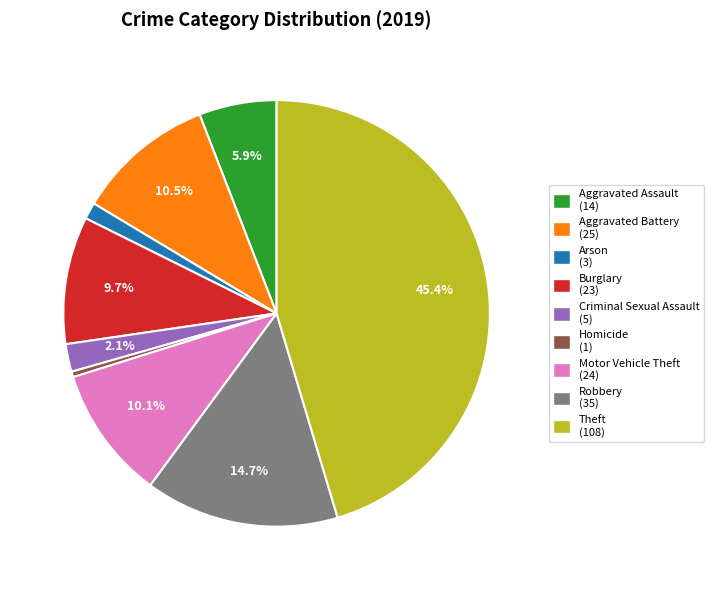

Between Criminal Sexual Assault and Aggravated Battery, which is larger?

Aggravated Battery